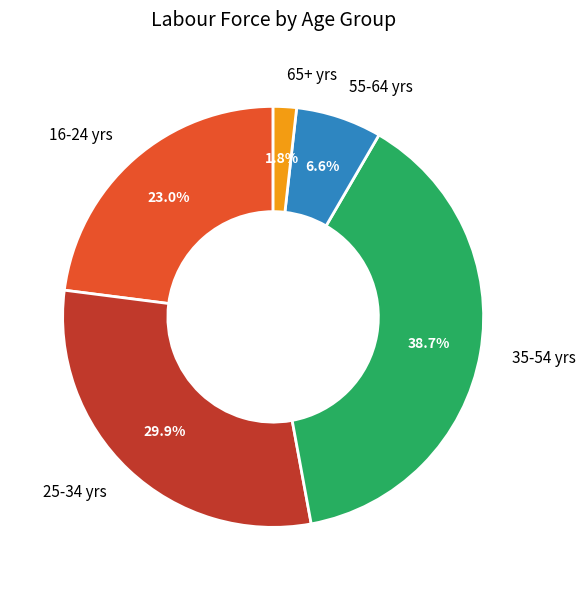

Which slice is the largest?

35-54 yrs